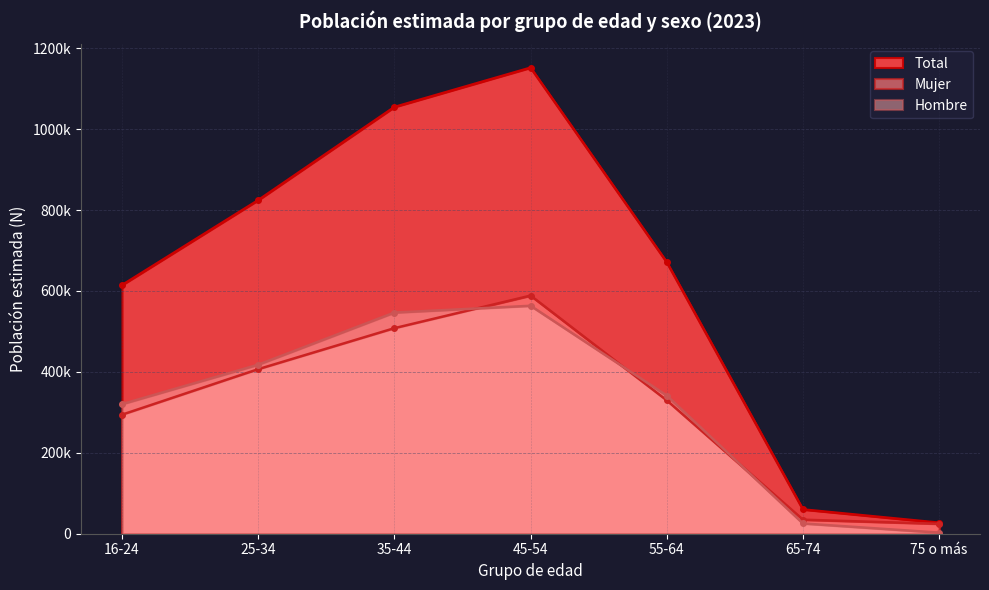

Reading right to left, extract all data points from this chart.

Hombre: 75 o más=2712	65-74=25367	55-64=341573	45-54=563425	35-44=546666	25-34=417813	16-24=320318
Mujer: 75 o más=24514	65-74=34651	55-64=329676	45-54=588581	35-44=508076	25-34=406713	16-24=294254
Total: 75 o más=27226	65-74=60017	55-64=671249	45-54=1152006	35-44=1054743	25-34=824526	16-24=614572